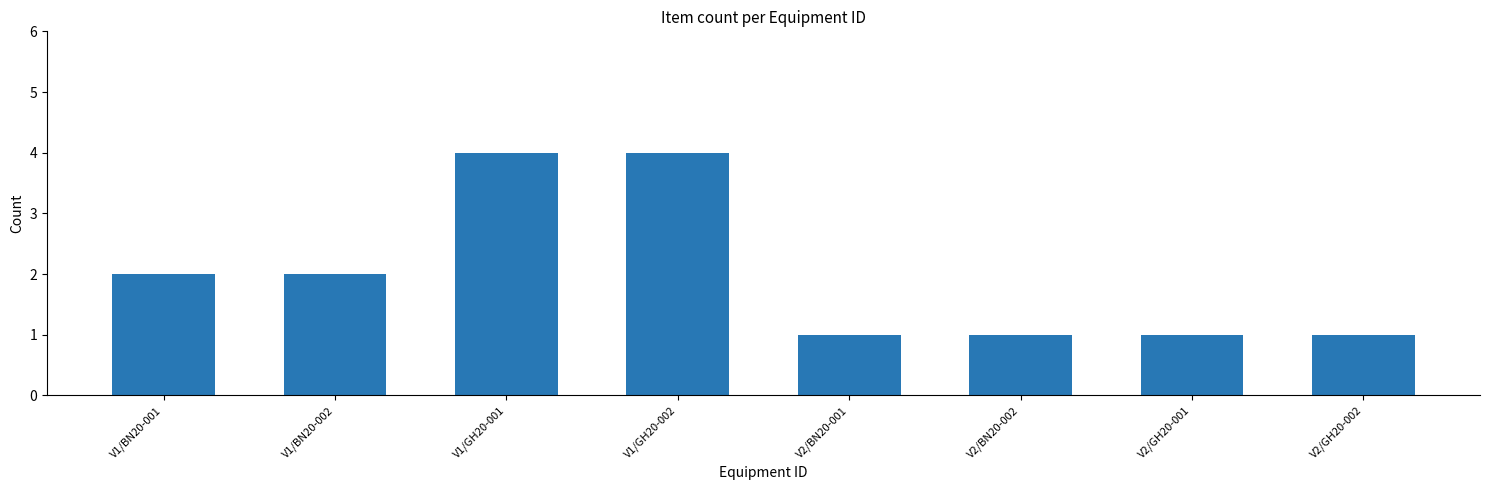

Reading left to right, list all the values displayed in this chart.

V1/BN20-001=2	V1/BN20-002=2	V1/GH20-001=4	V1/GH20-002=4	V2/BN20-001=1	V2/BN20-002=1	V2/GH20-001=1	V2/GH20-002=1